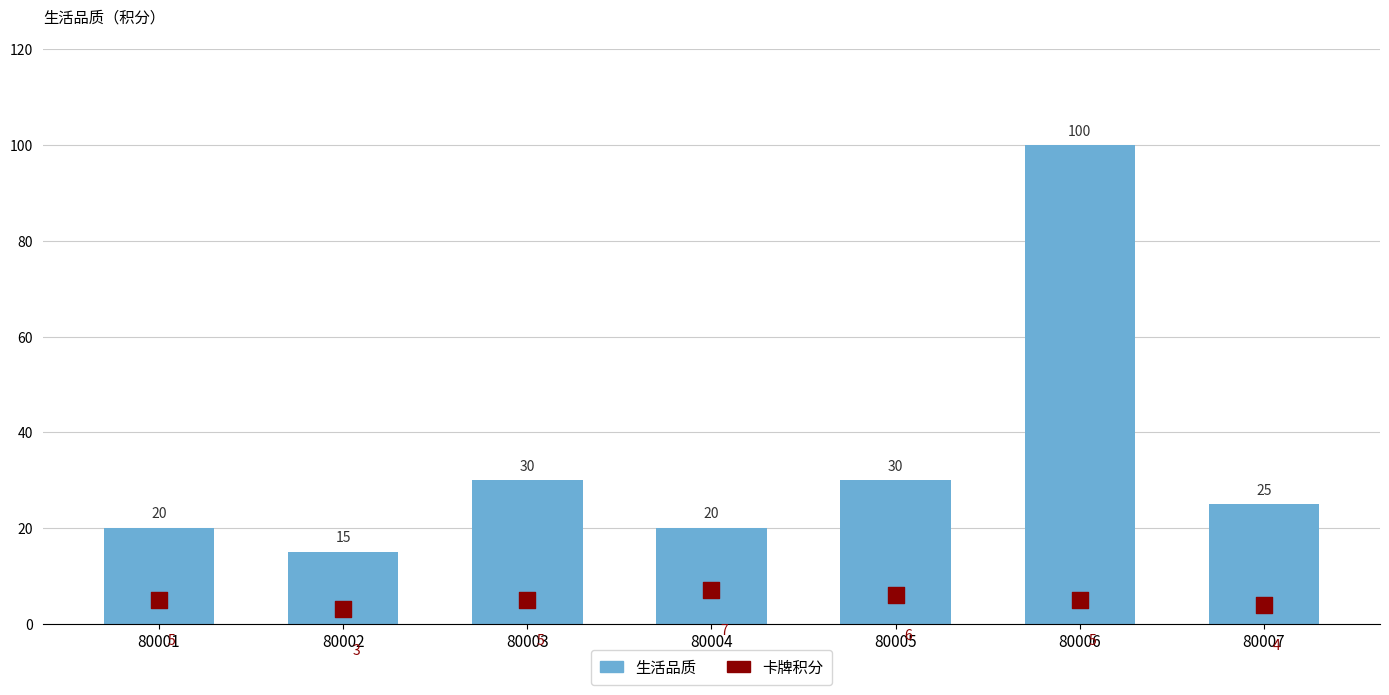

What are all the series names shown in the legend?

生活品质, 卡牌积分